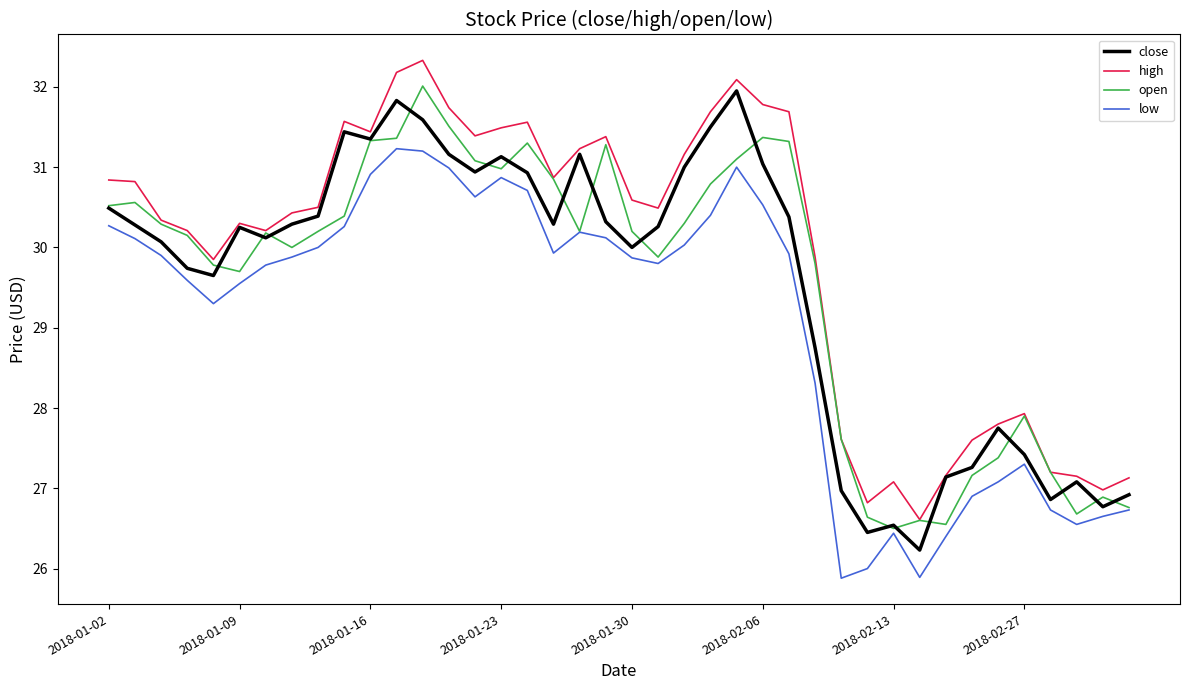

True or false: high and low cross at least once.

False